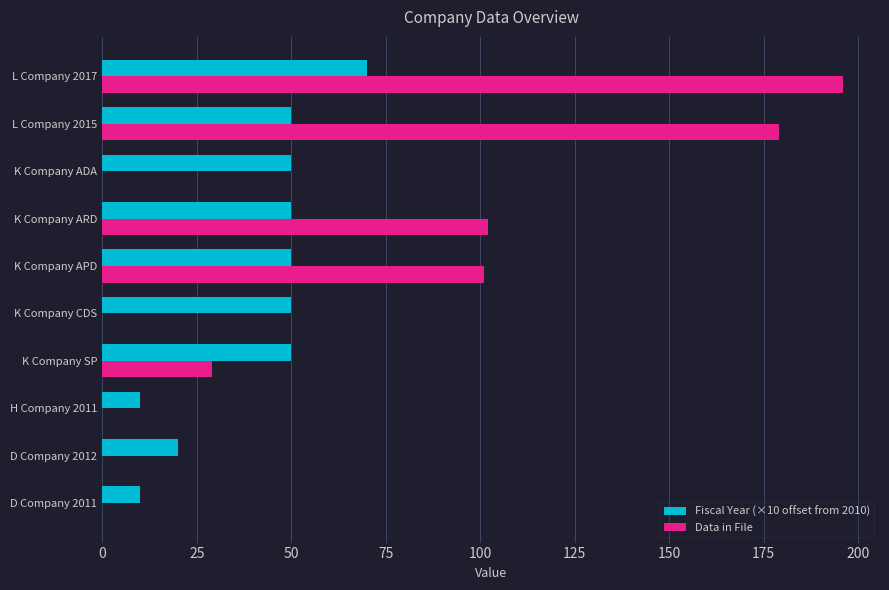

Between K Company ADA and L Company 2017, which series saw the biggest shift?

Data in File